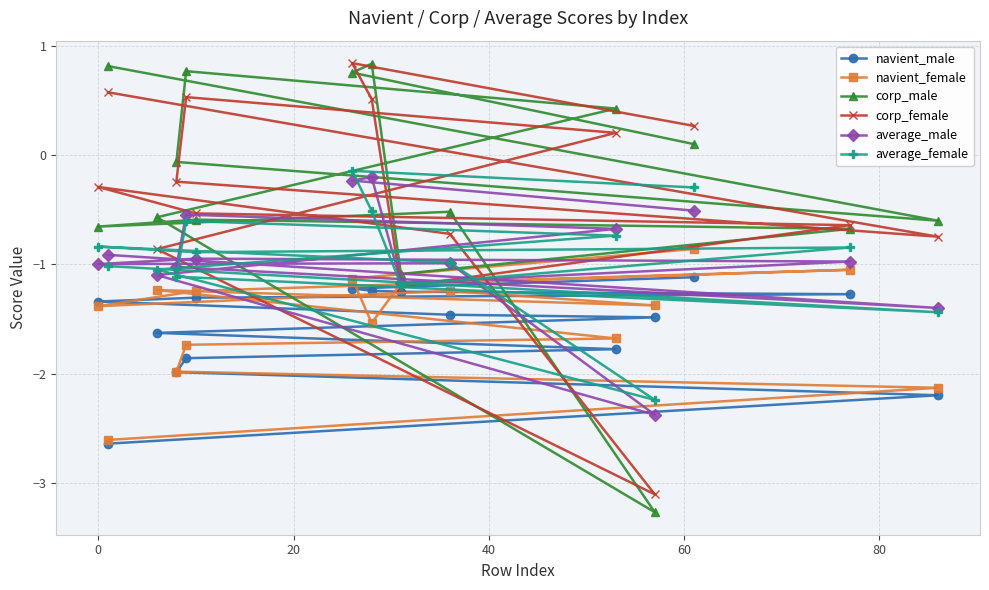

What is the smallest value displayed?

-3.3